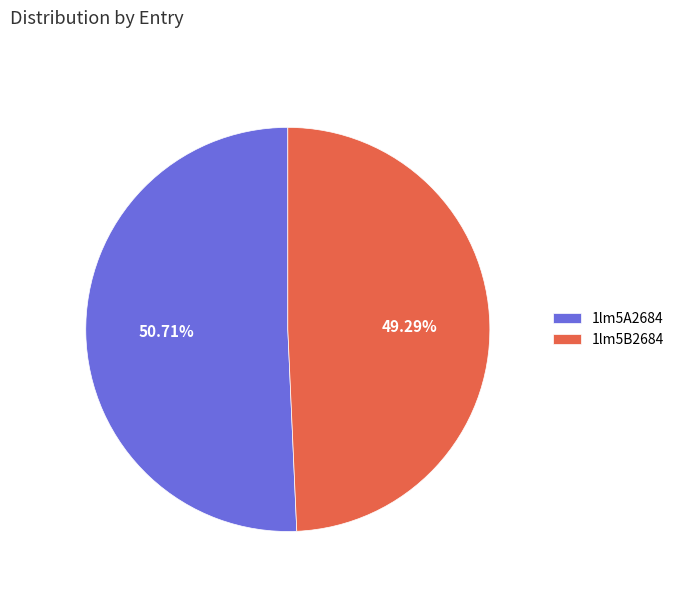

How many slices are in this pie chart?

2